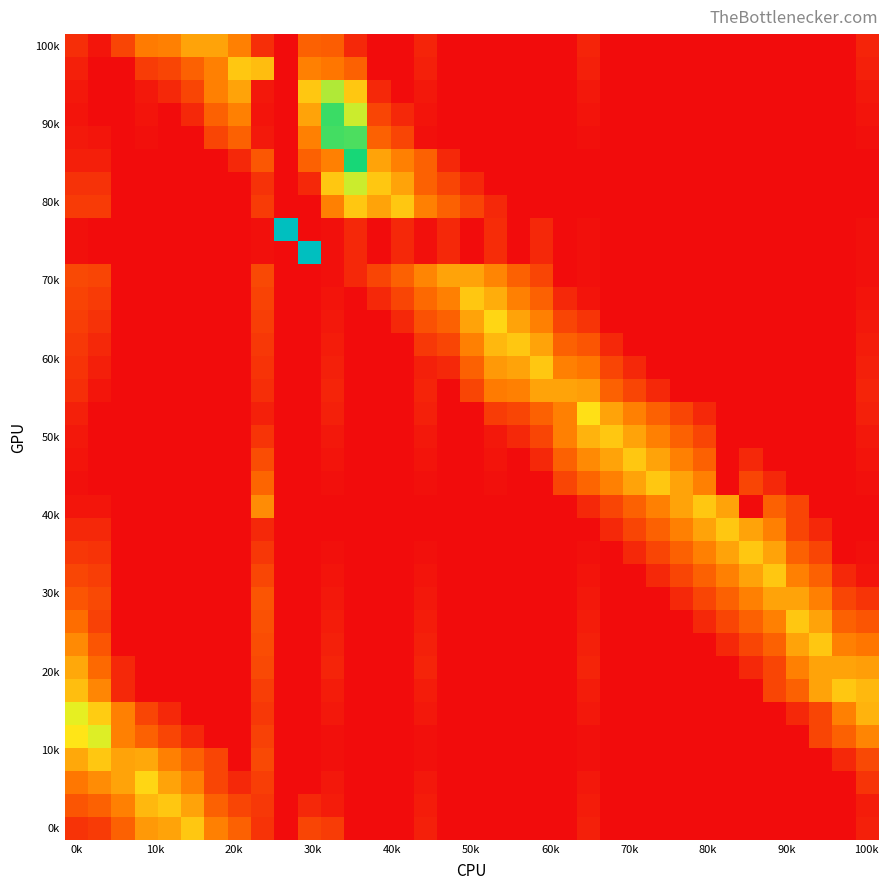

Count the number of categories in the chart.

35